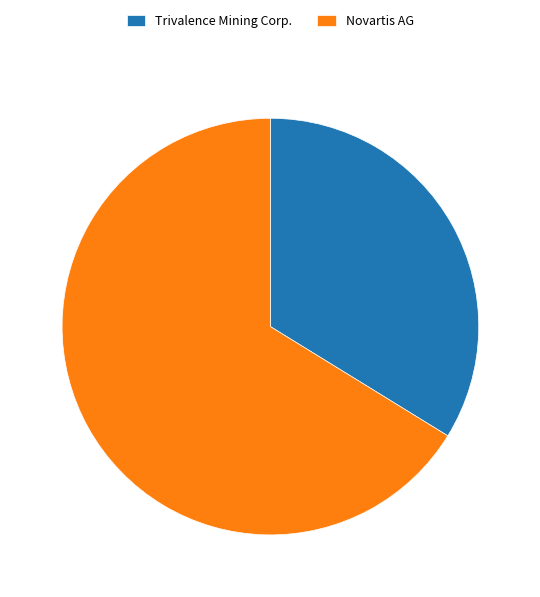

What is the ratio of the value at Trivalence Mining Corp. to the value at Novartis AG?

0.5